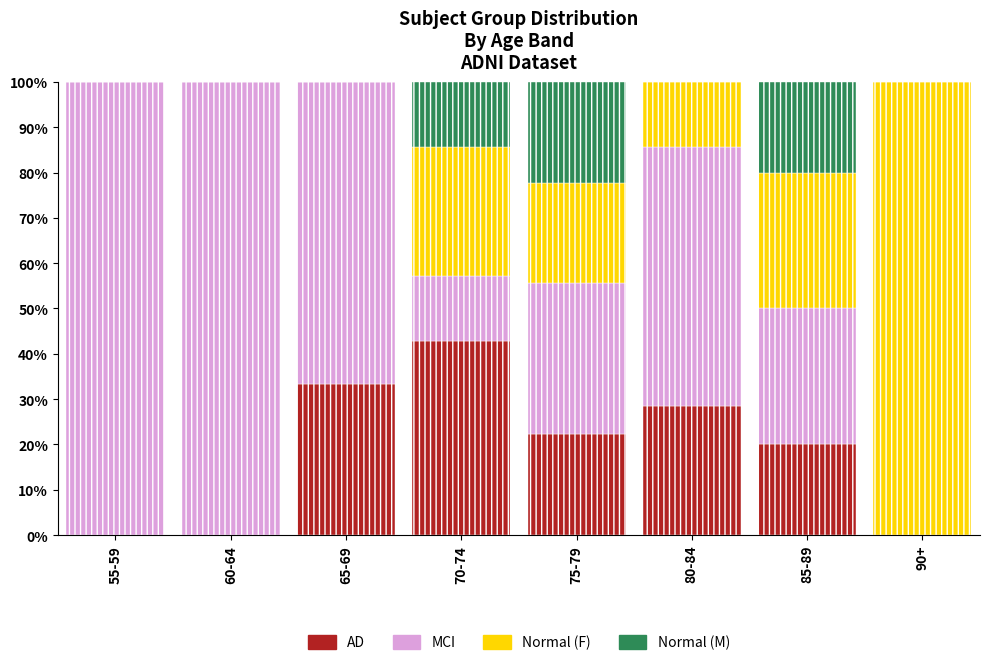

Where does the AD series first go above 22?

65-69